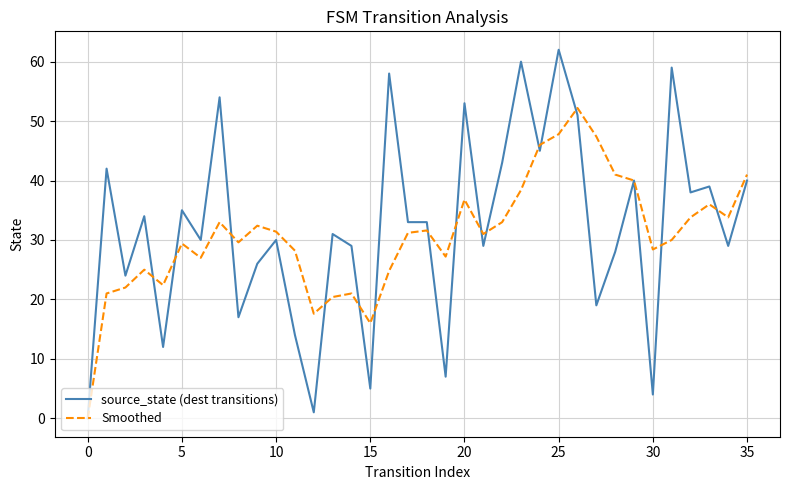

What is the maximum value shown in the chart?

62.0